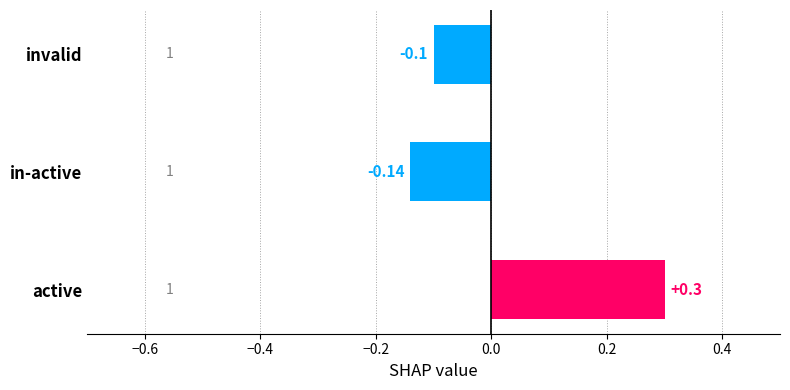

At which category does the chart reach its peak across all series?

active